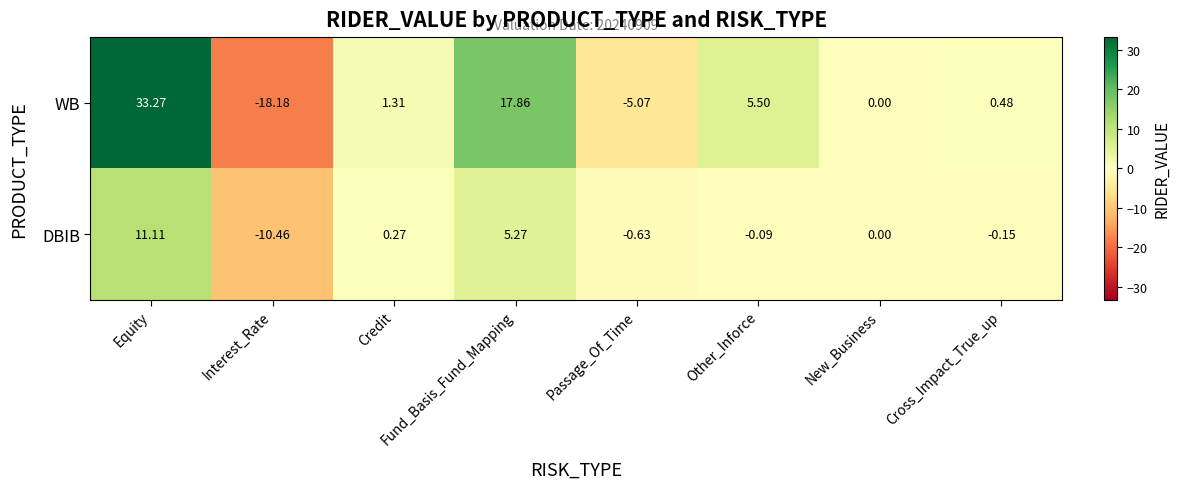

Rank the series by their maximum value, from lowest to highest.

DBIB, WB